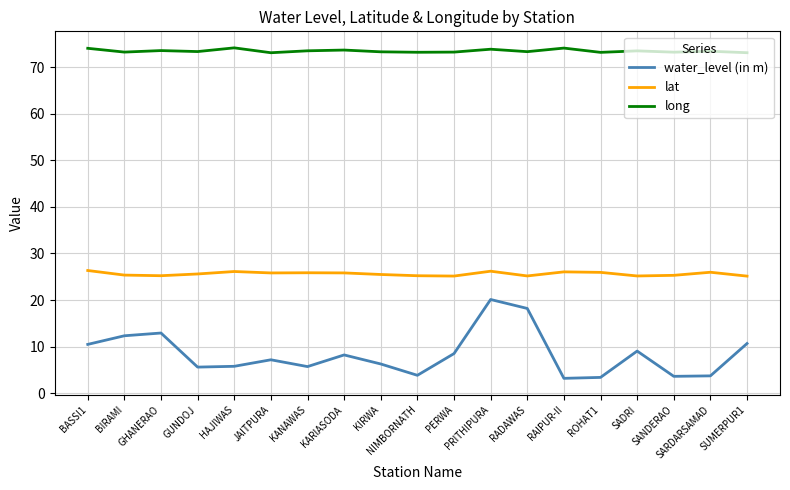

The water_level (in m) series shows 3.8 at SARDARSAMAD. True or false?

True